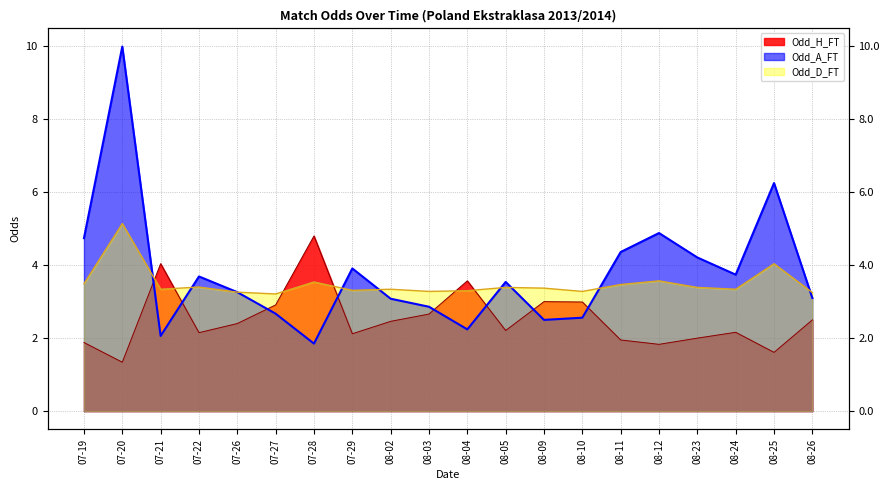

Rank the categories by Odd_H_FT value from highest to lowest.

07-28, 07-21, 08-04, 08-09, 08-10, 07-27, 08-03, 08-26, 08-02, 07-26, 08-05, 08-24, 07-22, 07-29, 08-23, 08-11, 07-19, 08-12, 08-25, 07-20